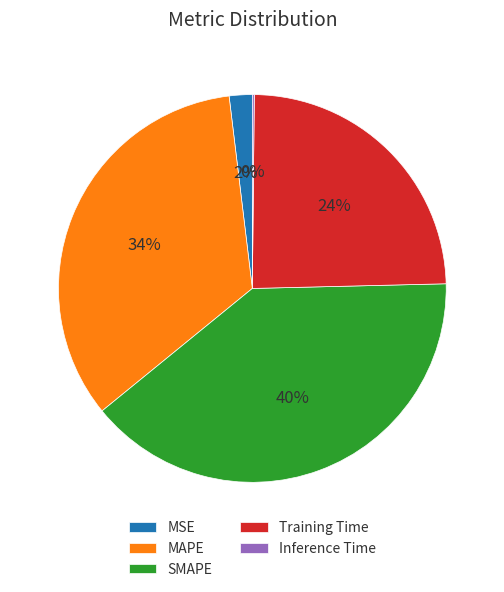

Which slice is the largest?

SMAPE